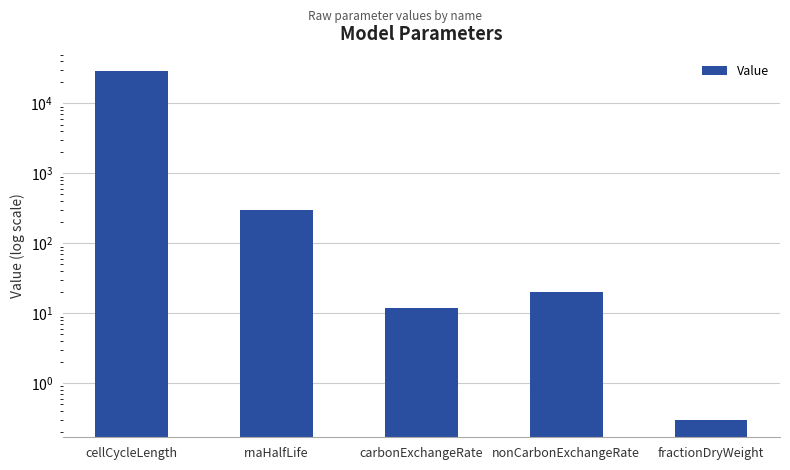

Rank the categories by value from highest to lowest.

cellCycleLength, rnaHalfLife, nonCarbonExchangeRate, carbonExchangeRate, fractionDryWeight